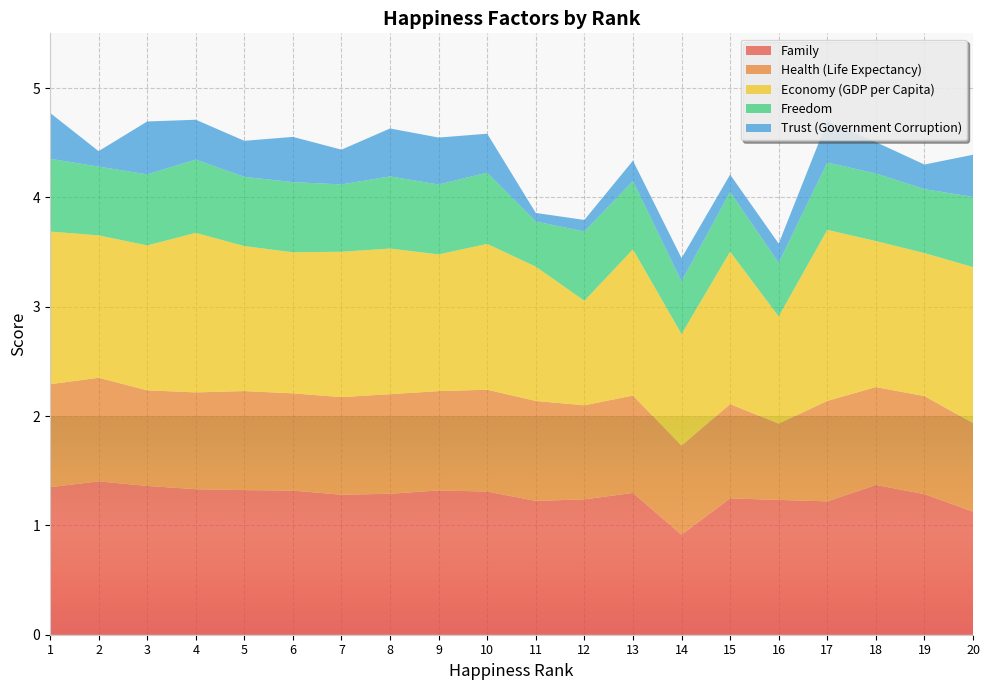

Reading left to right, list all the values displayed in this chart.

Family: 1=1.3	2=1.4	3=1.4	4=1.3	5=1.3	6=1.3	7=1.3	8=1.3	9=1.3	10=1.3	11=1.2	12=1.2	13=1.3	14=0.9	15=1.2	16=1.2	17=1.2	18=1.4	19=1.3	20=1.1
Health (Life Expectancy): 1=0.9	2=0.9	3=0.9	4=0.9	5=0.9	6=0.9	7=0.9	8=0.9	9=0.9	10=0.9	11=0.9	12=0.9	13=0.9	14=0.8	15=0.9	16=0.7	17=0.9	18=0.9	19=0.9	20=0.8
Economy (GDP per Capita): 1=1.4	2=1.3	3=1.3	4=1.5	5=1.3	6=1.3	7=1.3	8=1.3	9=1.3	10=1.3	11=1.2	12=1.0	13=1.3	14=1.0	15=1.4	16=1.0	17=1.6	18=1.3	19=1.3	20=1.4
Freedom: 1=0.7	2=0.6	3=0.6	4=0.7	5=0.6	6=0.6	7=0.6	8=0.7	9=0.6	10=0.7	11=0.4	12=0.6	13=0.6	14=0.5	15=0.5	16=0.5	17=0.6	18=0.6	19=0.6	20=0.6
Trust (Government Corruption): 1=0.4	2=0.1	3=0.5	4=0.4	5=0.3	6=0.4	7=0.3	8=0.4	9=0.4	10=0.4	11=0.1	12=0.1	13=0.2	14=0.2	15=0.2	16=0.2	17=0.4	18=0.3	19=0.2	20=0.4